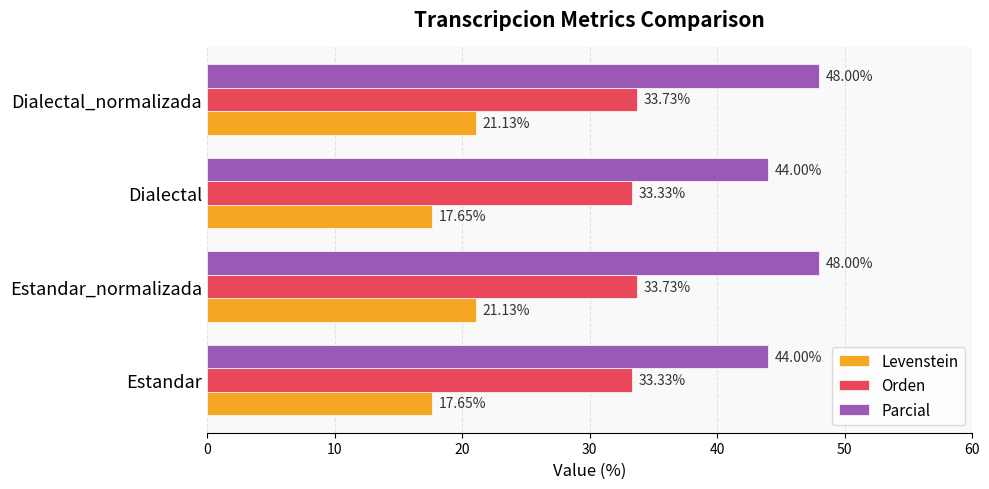

Which series has the largest total across all categories?

Parcial